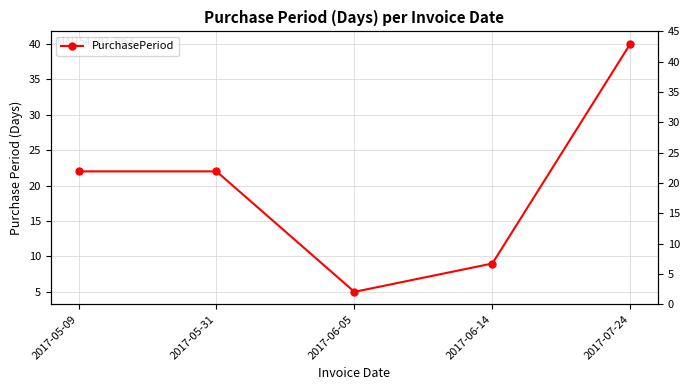

At which category does the chart reach its peak across all series?

2017-07-24